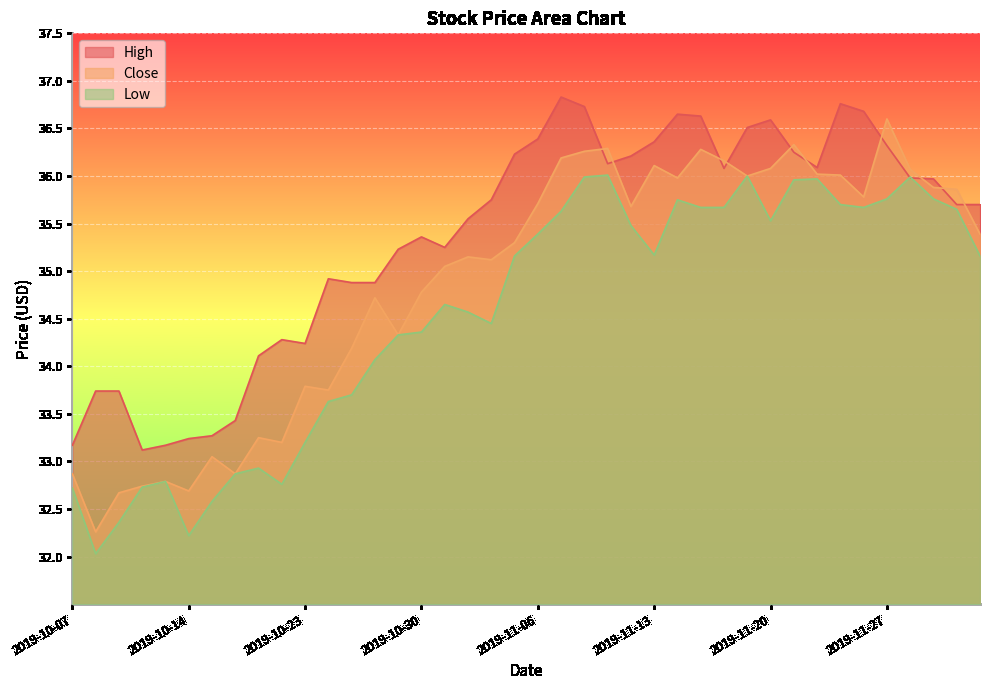

What is the label of the 37th point from the left?

2019-11-29